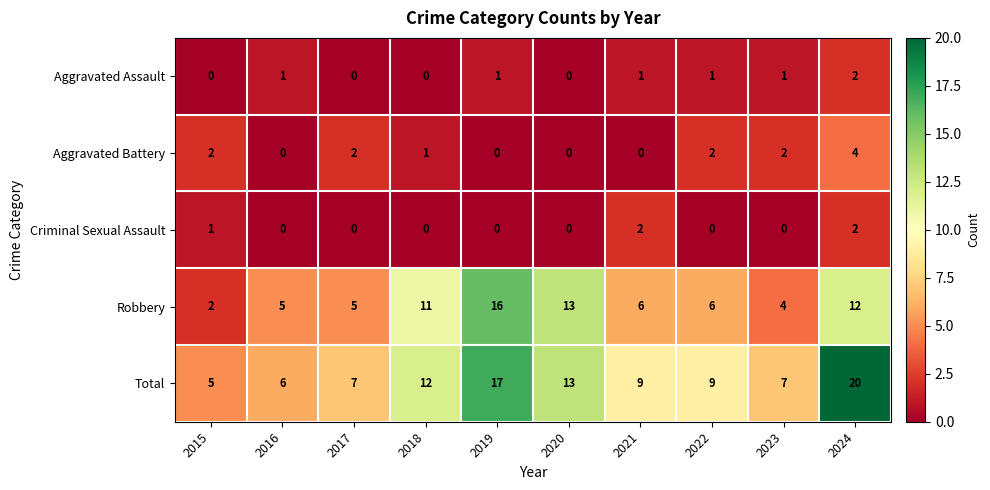

What is the sum of the Aggravated Battery values at 2015 and 2023?

4